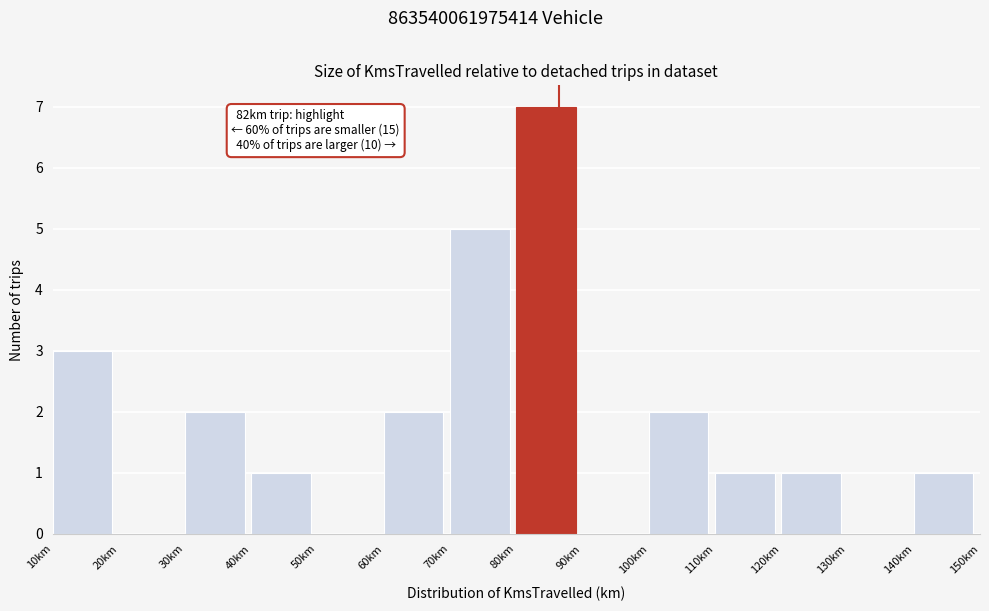

Which range on the x-axis has the tallest bar?

80 to 90